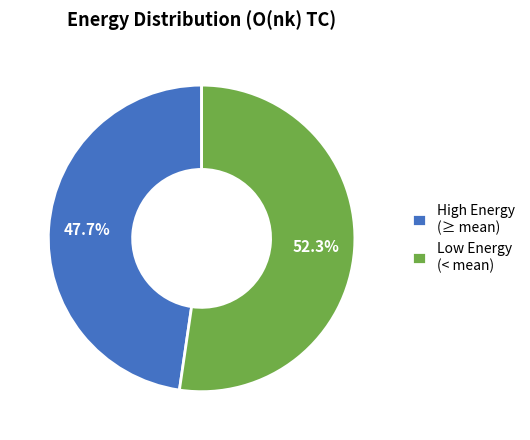

Which category has the biggest portion of the pie?

Low Energy (< mean)